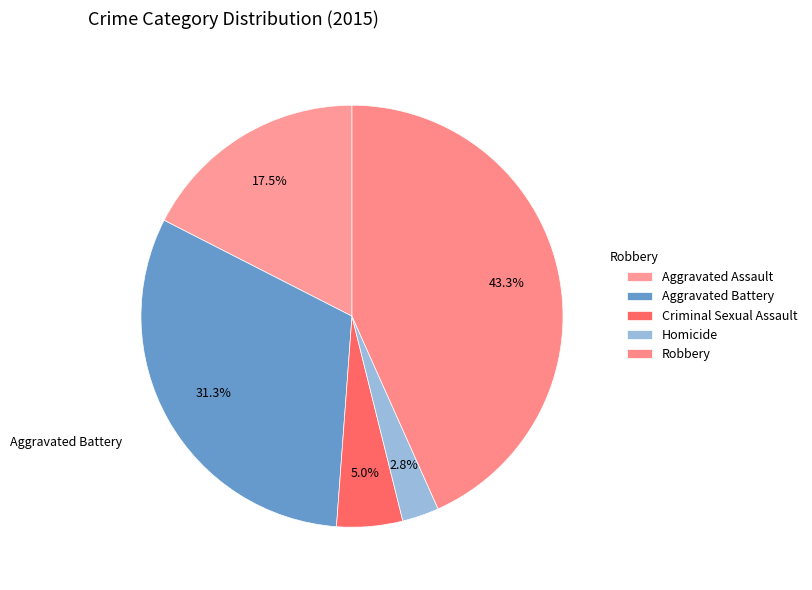

Is the sum of Criminal Sexual Assault and Aggravated Assault greater than half?

No